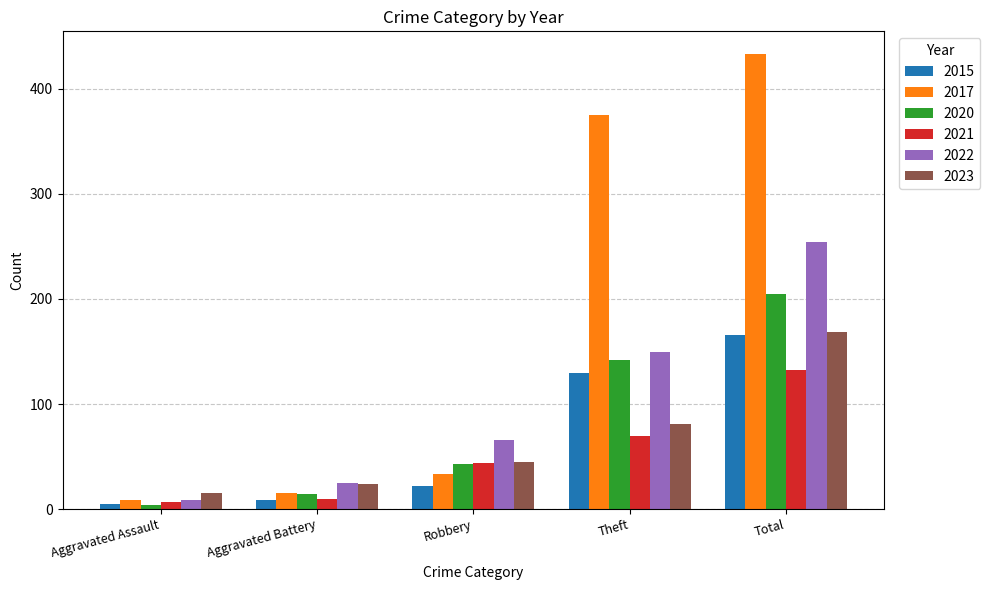

Reading left to right, what are all the values shown in this chart?

2015: Aggravated Assault=5	Aggravated Battery=9	Robbery=22	Theft=130	Total=166
2017: Aggravated Assault=9	Aggravated Battery=15	Robbery=33	Theft=375	Total=433
2020: Aggravated Assault=4	Aggravated Battery=14	Robbery=43	Theft=142	Total=205
2021: Aggravated Assault=7	Aggravated Battery=10	Robbery=44	Theft=70	Total=132
2022: Aggravated Assault=9	Aggravated Battery=25	Robbery=66	Theft=150	Total=254
2023: Aggravated Assault=15	Aggravated Battery=24	Robbery=45	Theft=81	Total=169